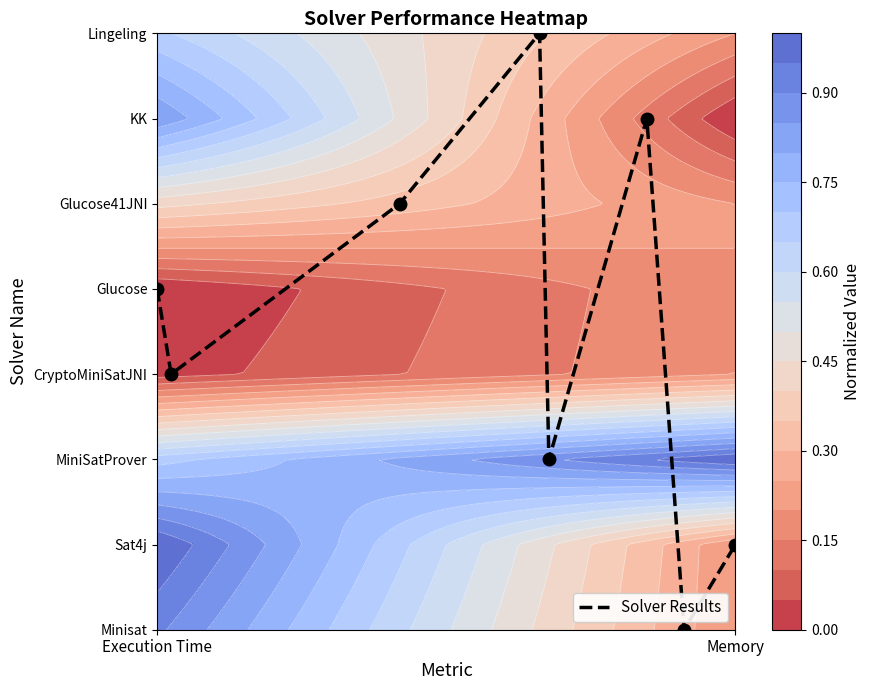

What is the difference between the maximum and minimum values?

7